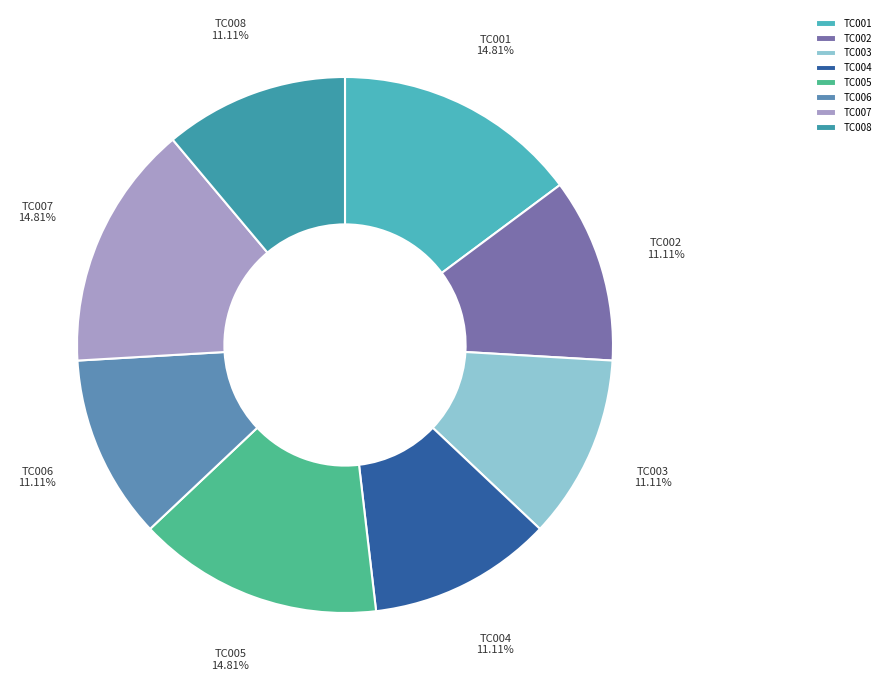

To the nearest percent, what is the difference between the largest and smallest slice percentages?

4%